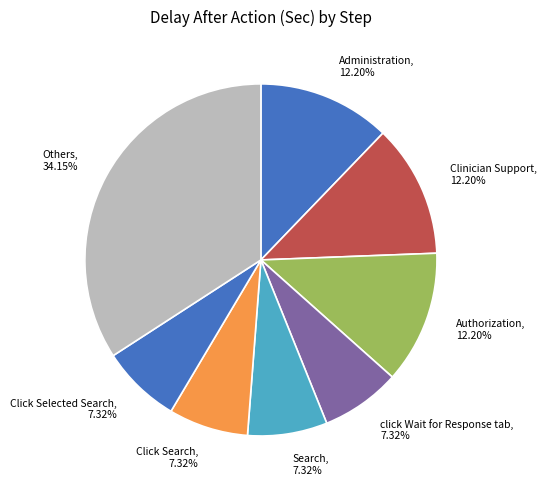

Combined, do Others, 34.15% and Click Selected Search, 7.32% account for over 50%?

No